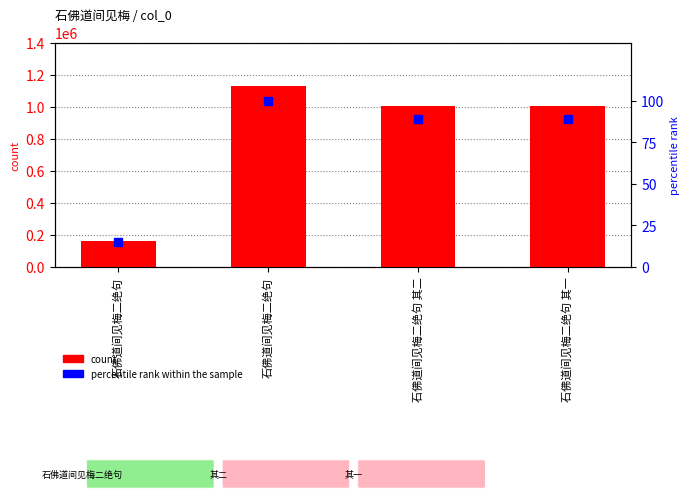

What is the total value across all series at 石佛道间见梅二绝句 其一?

1003632